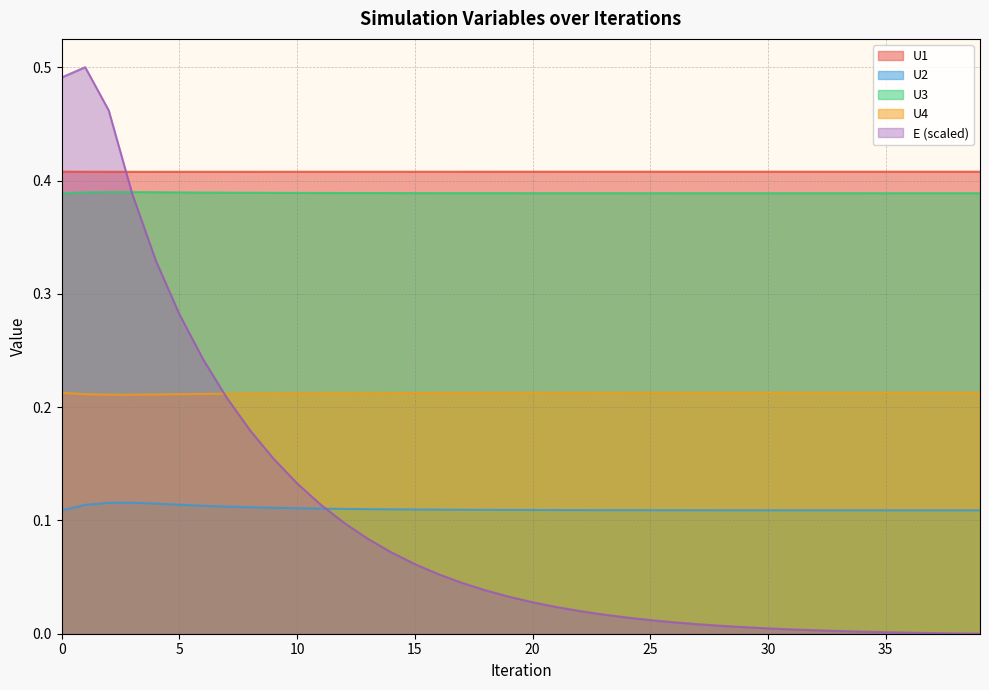

Between 15 and 25, which series saw the biggest shift?

E (scaled)